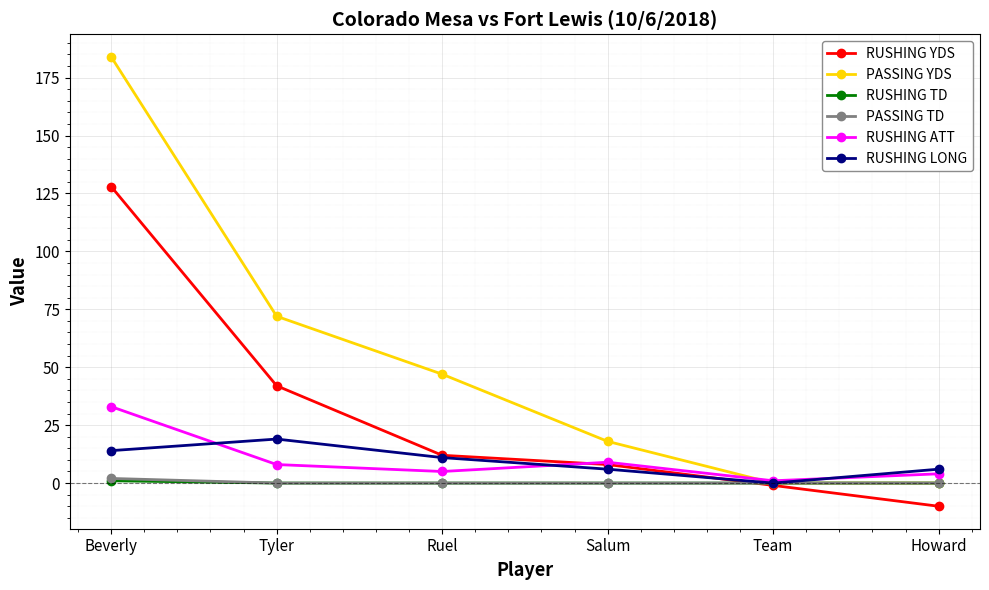

What position from the left is Beverly?

1